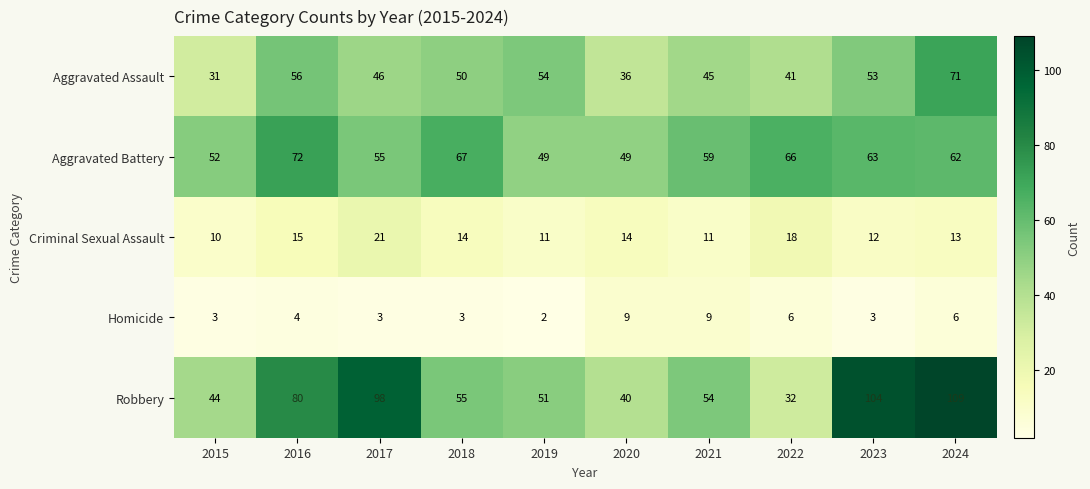

List the series in order of their peak value, lowest first.

Homicide, Criminal Sexual Assault, Aggravated Assault, Aggravated Battery, Robbery